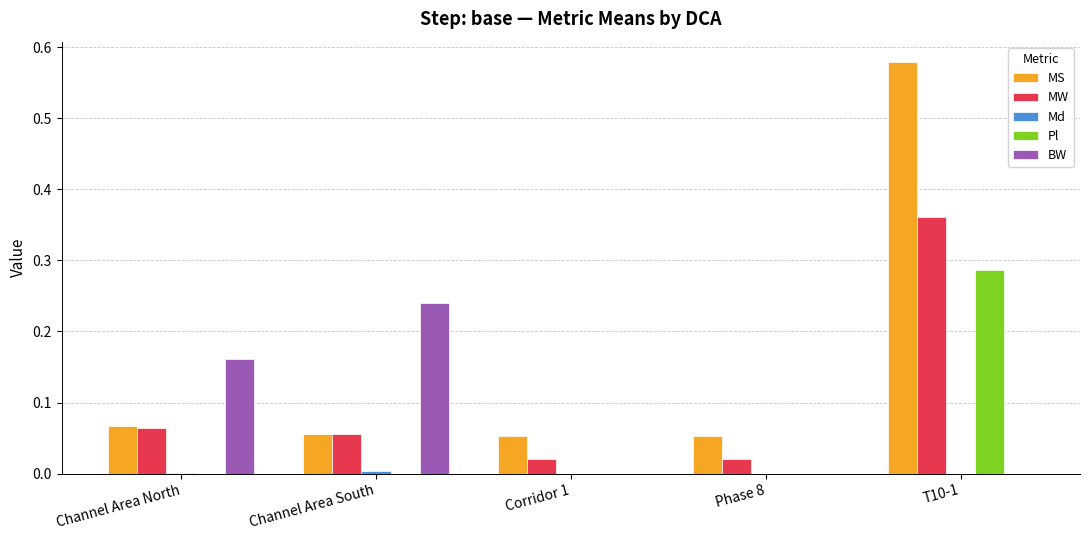

Which series has the largest total across all categories?

MS